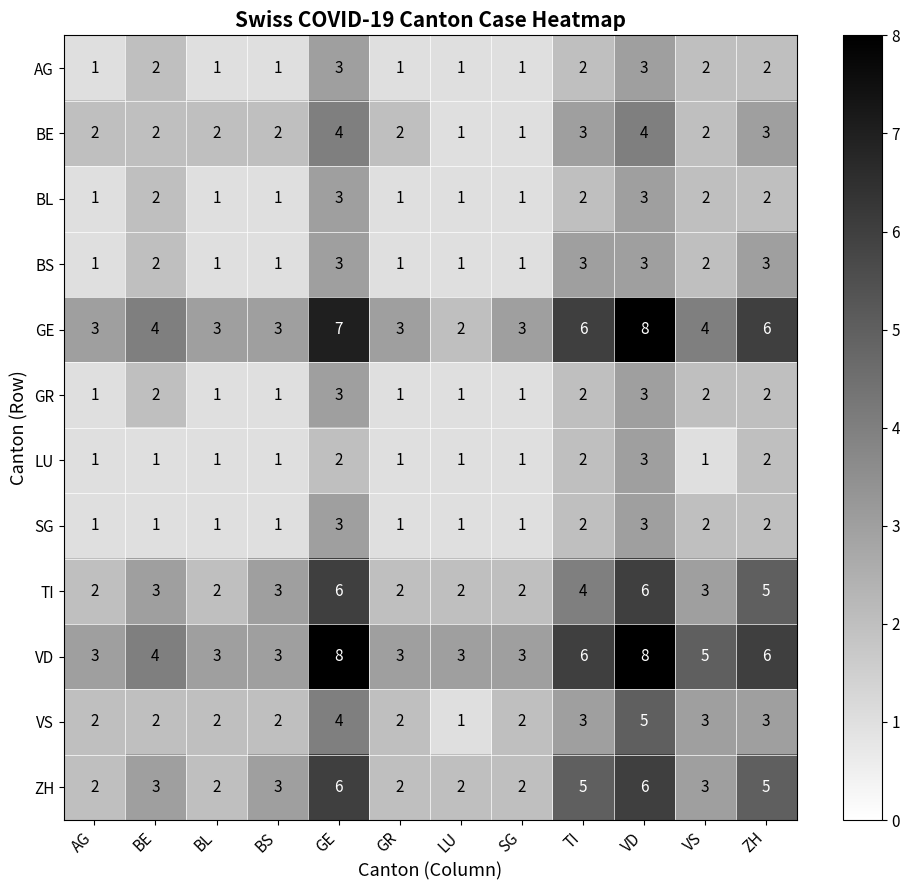

The GR series shows 0 at SG. True or false?

False